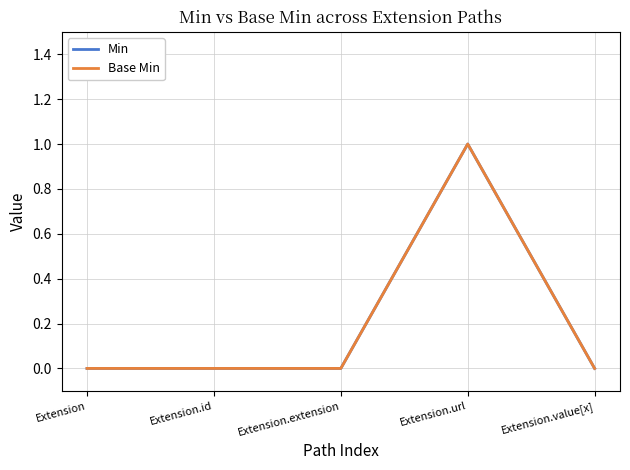

How many lines are shown in the chart?

2